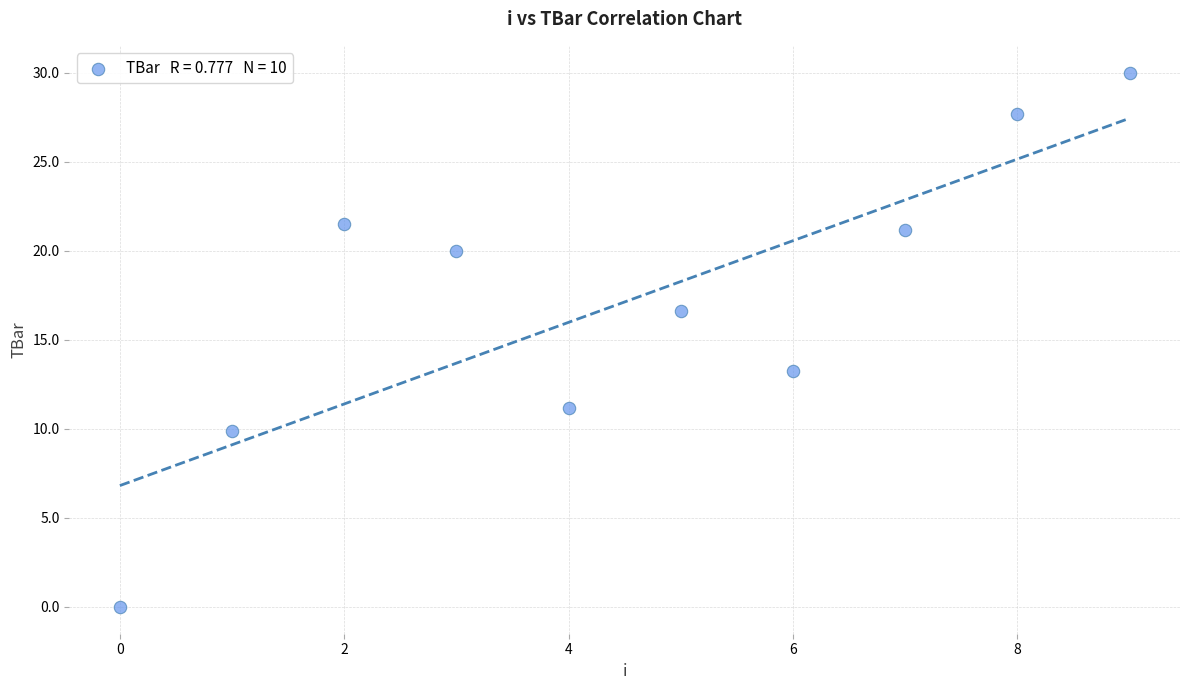

What is the range of Y values (max minus min)?

30.0